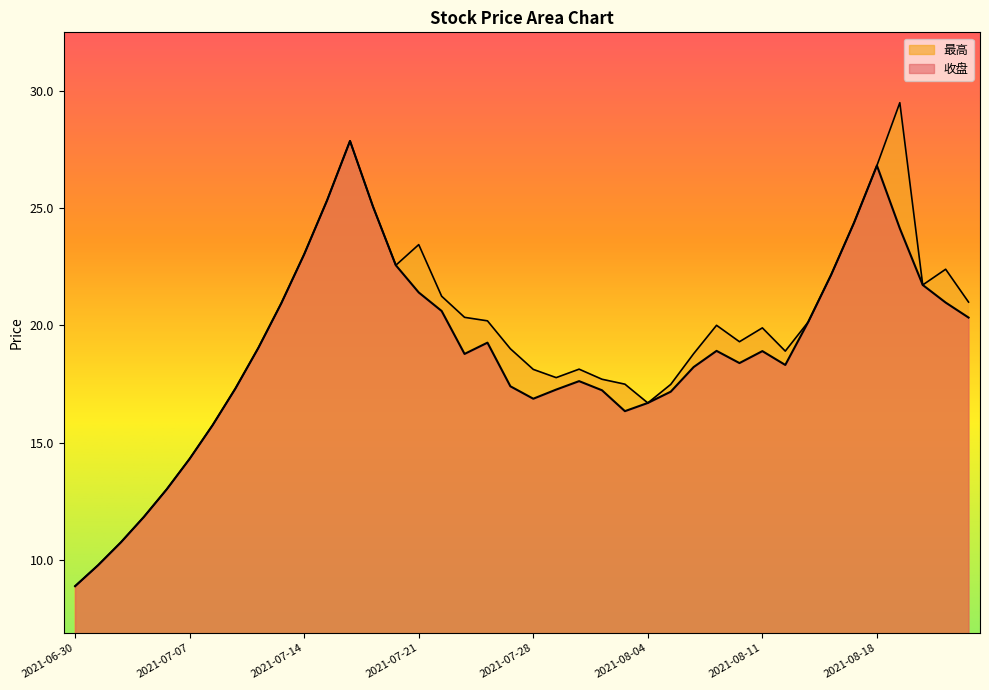

Reading left to right, extract all data points from this chart.

收盘: 2021-06-30=8.9	2021-07-01=9.8	2021-07-02=10.8	2021-07-05=11.8	2021-07-06=13.0	2021-07-07=14.3	2021-07-08=15.7	2021-07-09=17.3	2021-07-12=19.0	2021-07-13=20.9	2021-07-14=23.0	2021-07-15=25.3	2021-07-16=27.9	2021-07-19=25.1	2021-07-20=22.6	2021-07-21=21.4	2021-07-22=20.6	2021-07-23=18.8	2021-07-26=19.3	2021-07-27=17.4	2021-07-28=16.9	2021-07-29=17.3	2021-07-30=17.6	2021-08-02=17.2	2021-08-03=16.3	2021-08-04=16.7	2021-08-05=17.2	2021-08-06=18.2	2021-08-09=18.9	2021-08-10=18.4	2021-08-11=18.9	2021-08-12=18.3	2021-08-13=20.1	2021-08-16=22.1	2021-08-17=24.4	2021-08-18=26.8	2021-08-19=24.1	2021-08-20=21.7	2021-08-23=21.0	2021-08-24=20.3
最高: 2021-06-30=8.9	2021-07-01=9.8	2021-07-02=10.8	2021-07-05=11.8	2021-07-06=13.0	2021-07-07=14.3	2021-07-08=15.7	2021-07-09=17.3	2021-07-12=19.0	2021-07-13=20.9	2021-07-14=23.0	2021-07-15=25.3	2021-07-16=27.9	2021-07-19=25.1	2021-07-20=22.6	2021-07-21=23.4	2021-07-22=21.2	2021-07-23=20.3	2021-07-26=20.2	2021-07-27=19.0	2021-07-28=18.1	2021-07-29=17.8	2021-07-30=18.1	2021-08-02=17.7	2021-08-03=17.5	2021-08-04=16.7	2021-08-05=17.5	2021-08-06=18.8	2021-08-09=20.0	2021-08-10=19.3	2021-08-11=19.9	2021-08-12=18.9	2021-08-13=20.1	2021-08-16=22.1	2021-08-17=24.4	2021-08-18=26.8	2021-08-19=29.5	2021-08-20=21.7	2021-08-23=22.4	2021-08-24=21.0